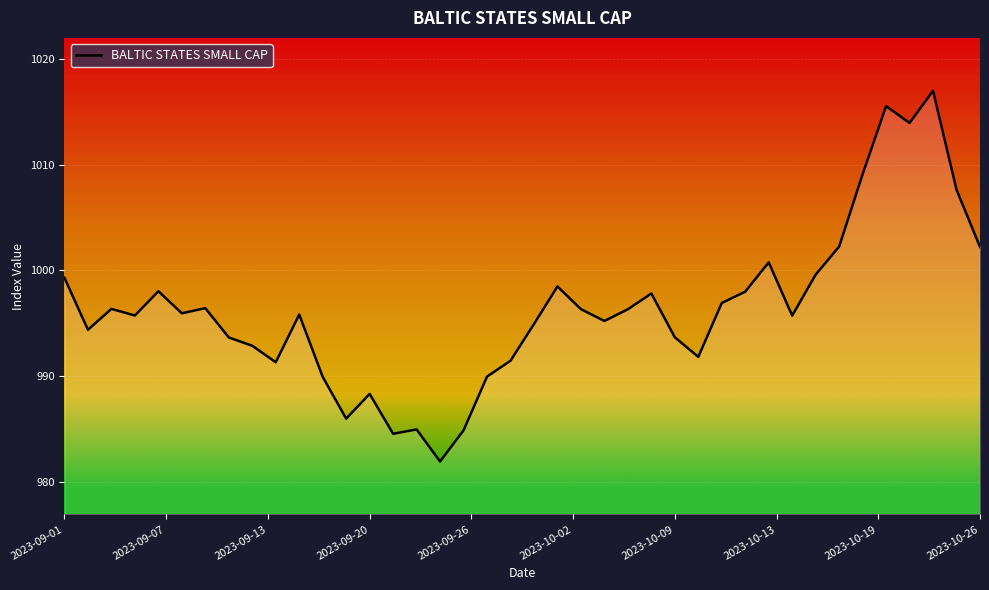

What is the smallest value displayed?

981.9